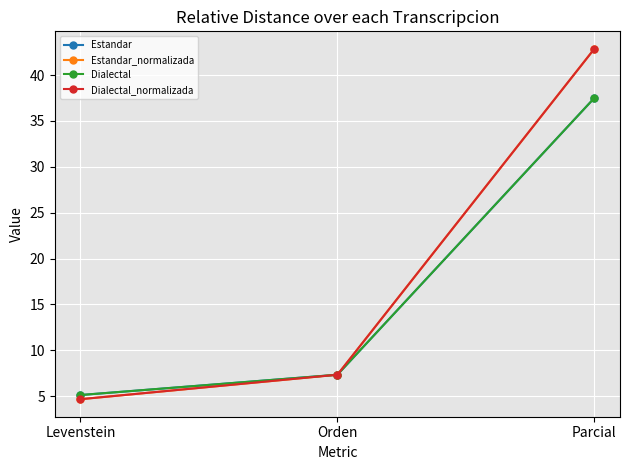

What is the sum of all Dialectal_normalizada values?

54.9